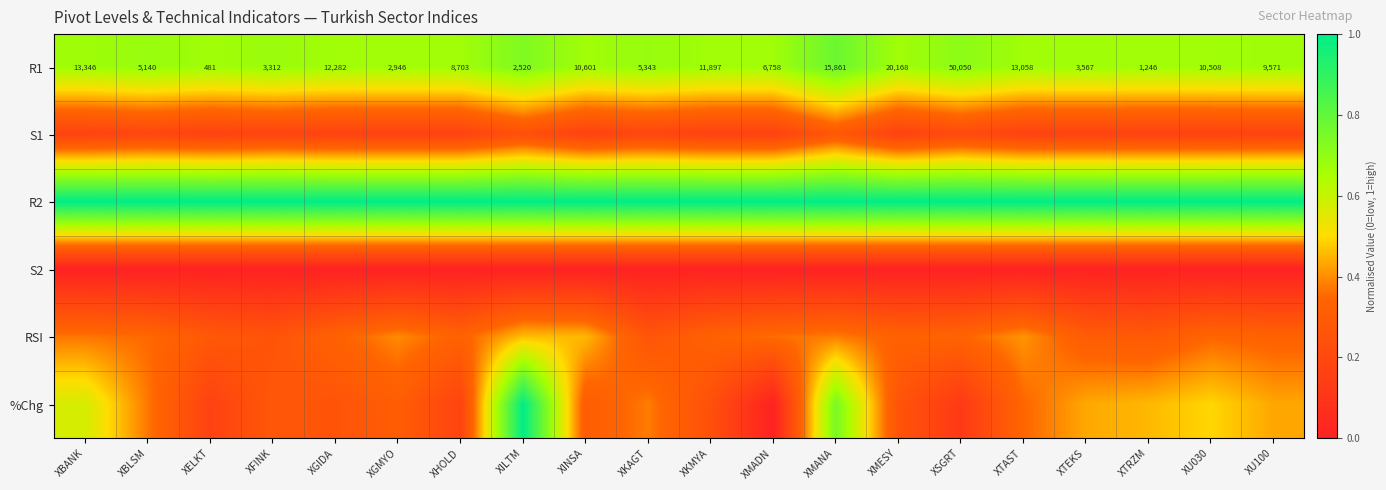

Which series has the largest range (max minus min)?

%Chg